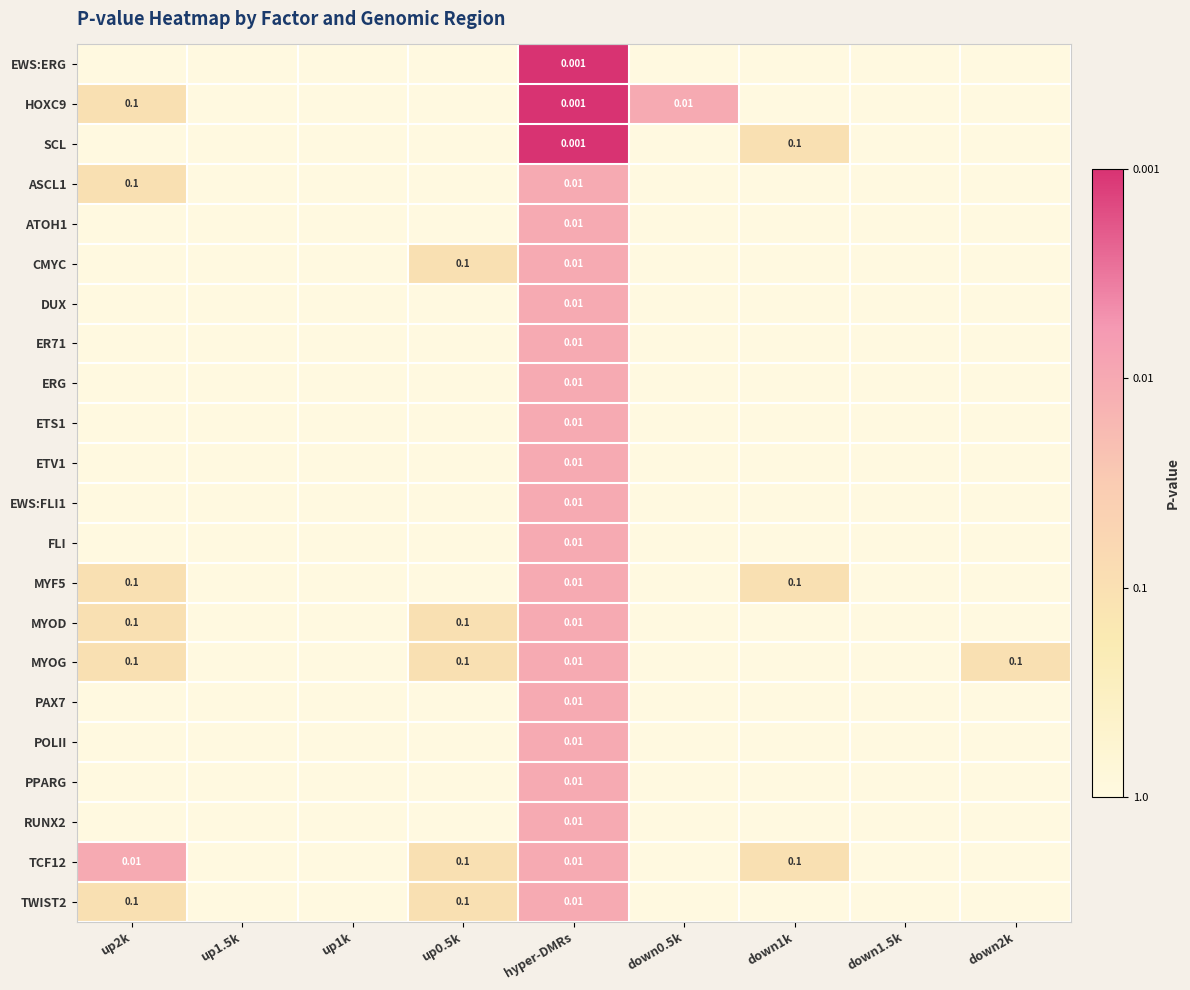

List the labels in order of FLI value, largest first.

hyper-DMRs, up2k, up1.5k, up1k, up0.5k, down0.5k, down1k, down1.5k, down2k